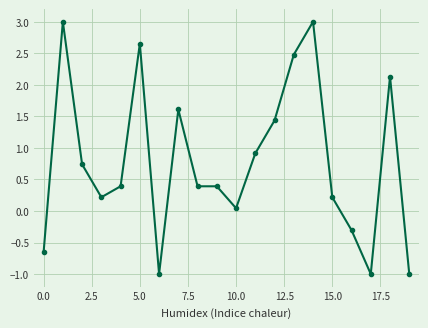

Count the number of categories in the chart.

20